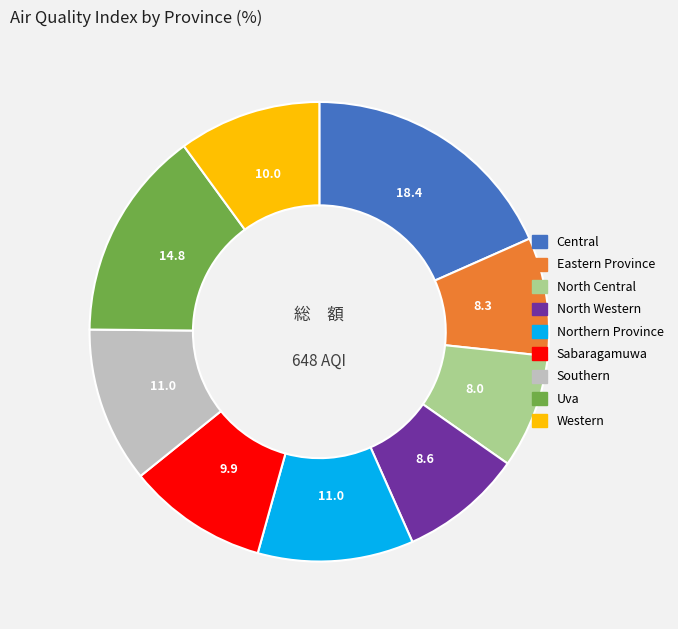

Is the sum of Uva and Eastern Province greater than half?

No